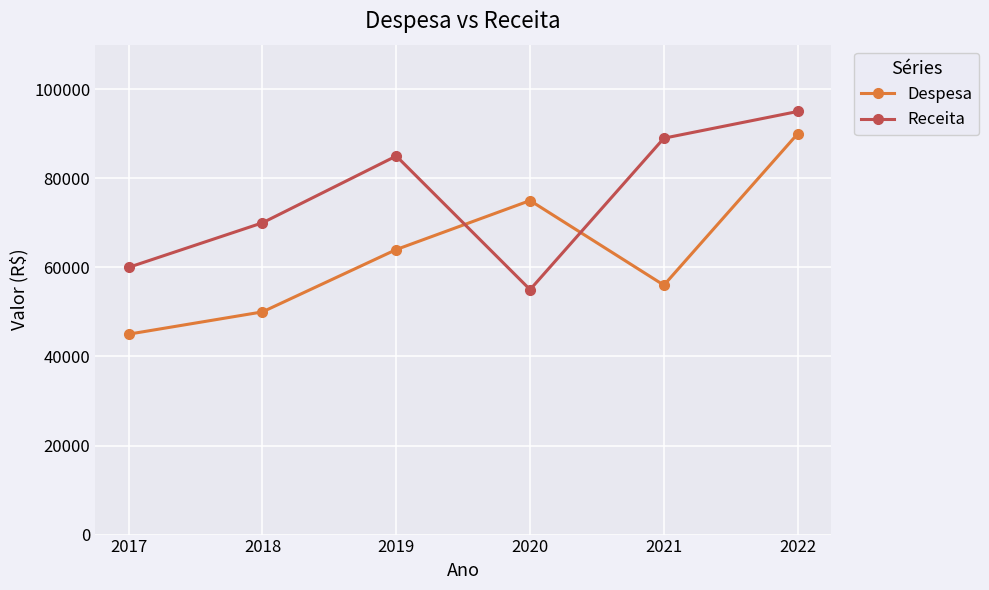

True or false: Receita and Despesa cross at least once.

True